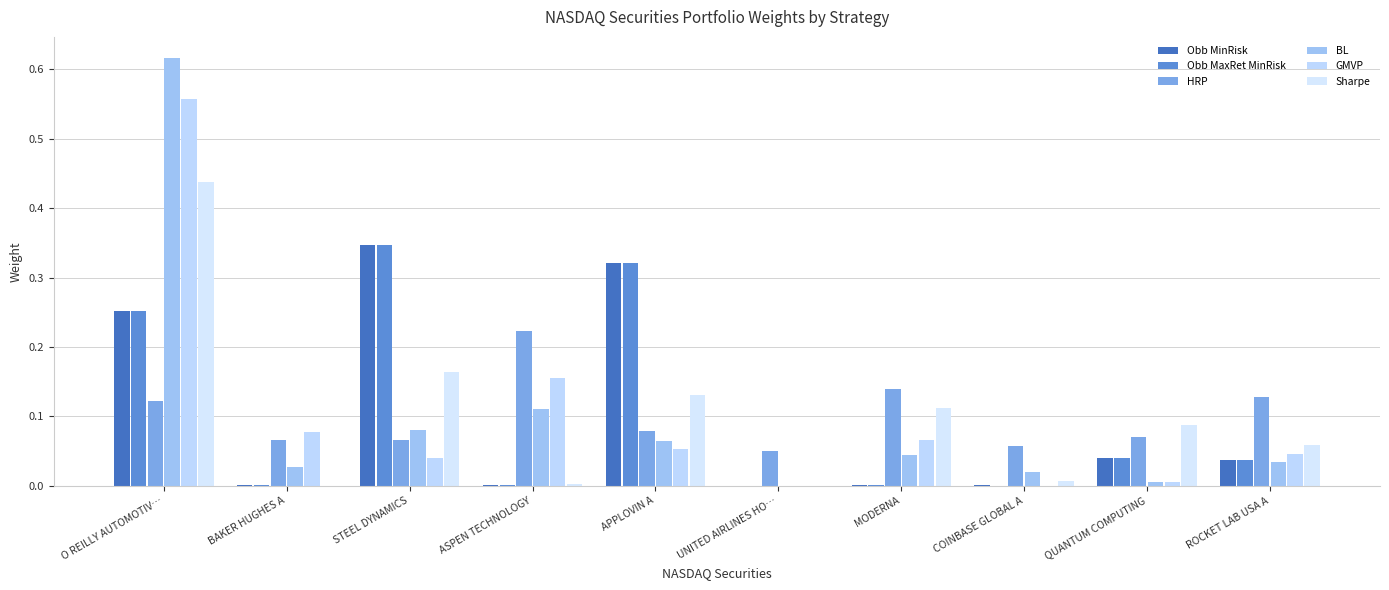

What is the label of the 3rd bar from the right?

COINBASE GLOBAL A